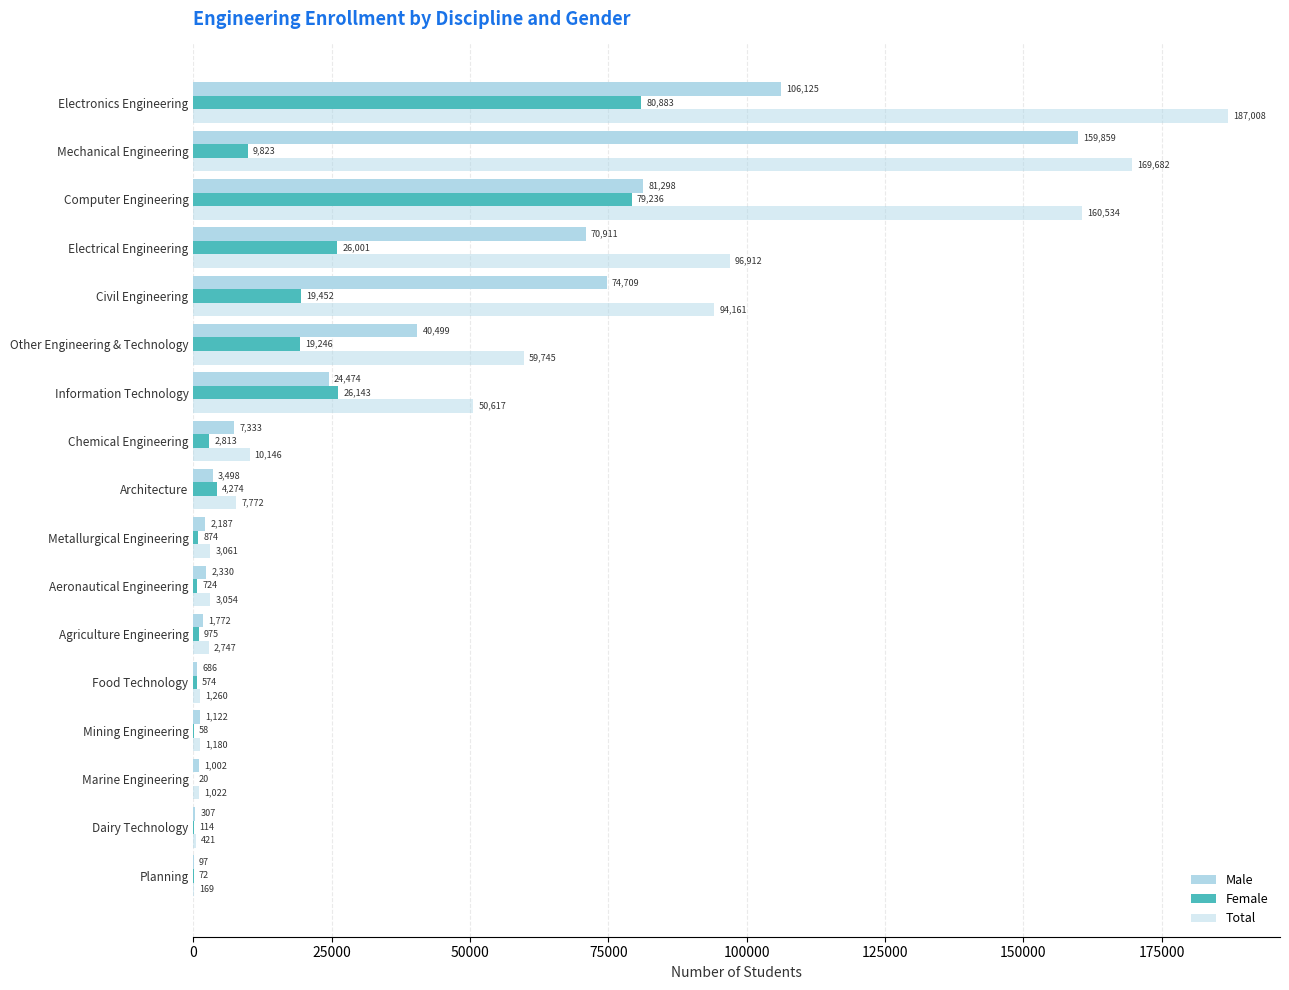

How many data points does each series have?

17